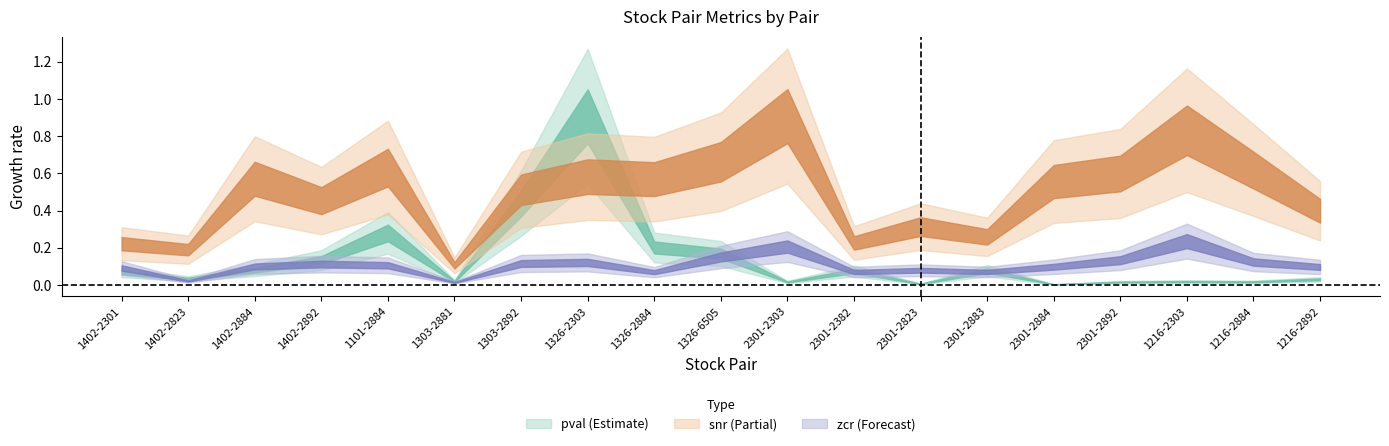

At which label does zcr reach its minimum?

1303-2881